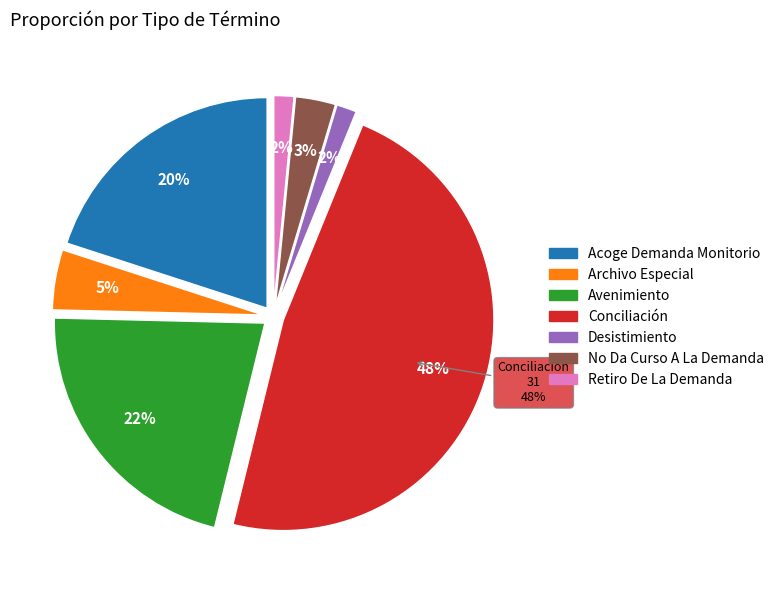

Does Archivo Especial represent more than half of the total?

No